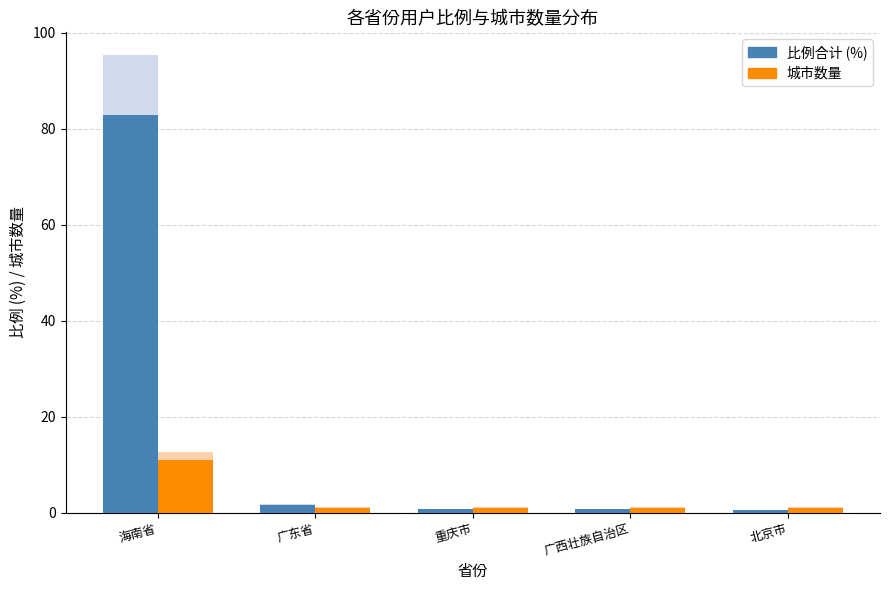

The 比例合计 (%) series shows 1.1 at 广西壮族自治区. True or false?

False